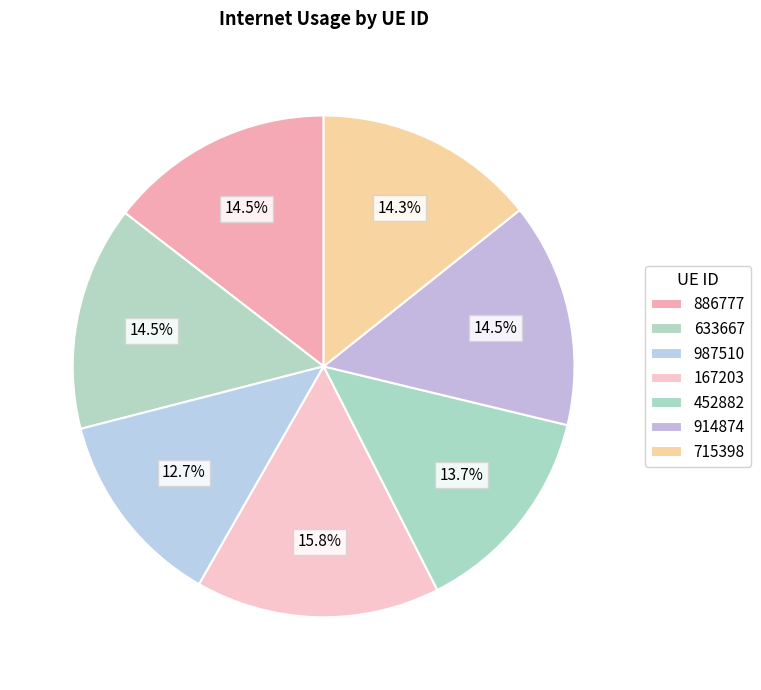

What portion of the pie excludes 167203?

84.2%